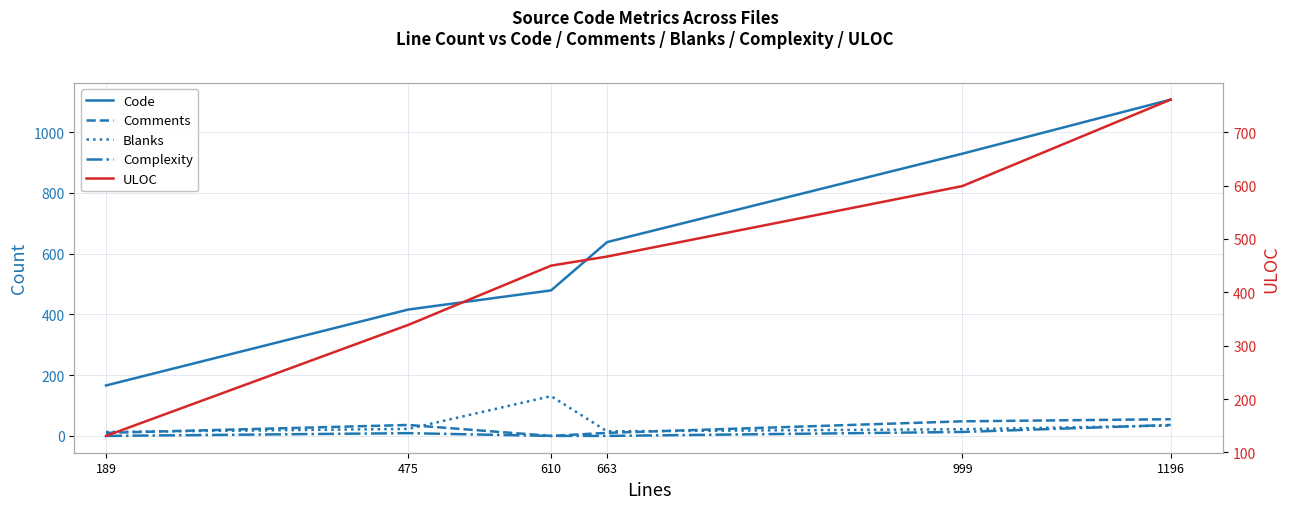

How many data points in Blanks are above 23?

2